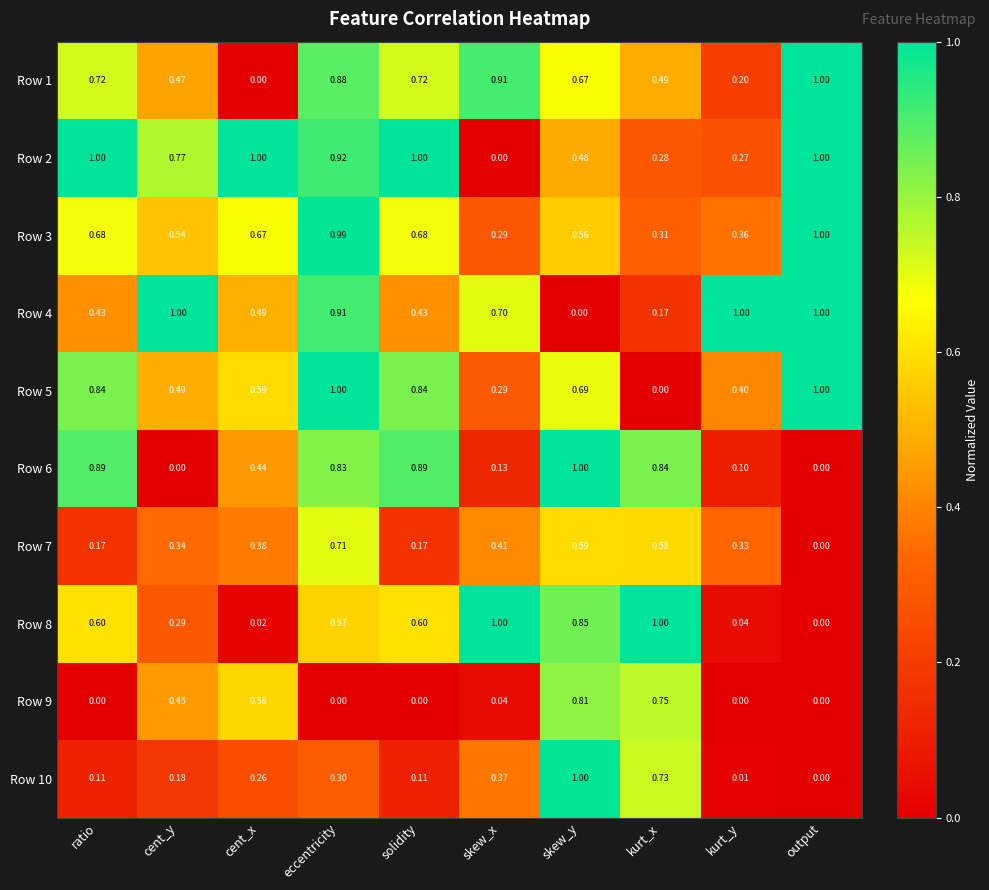

At which category is the sum across all series the highest?

eccentricity